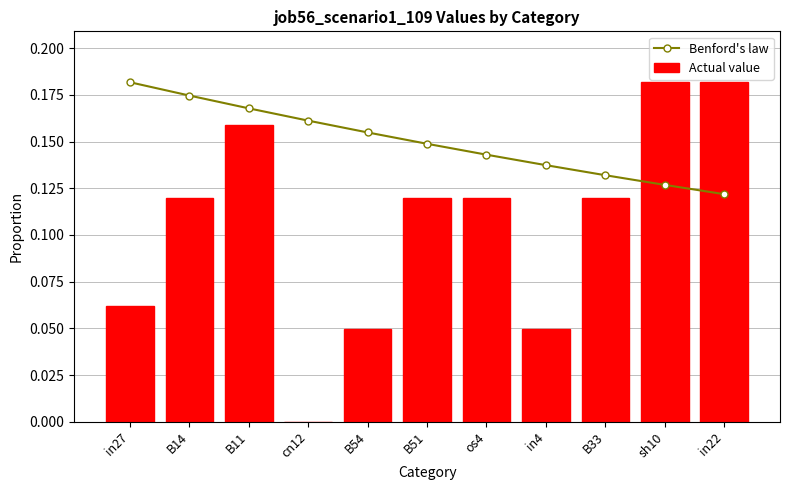

At which label is Actual value closest to 0?

cn12